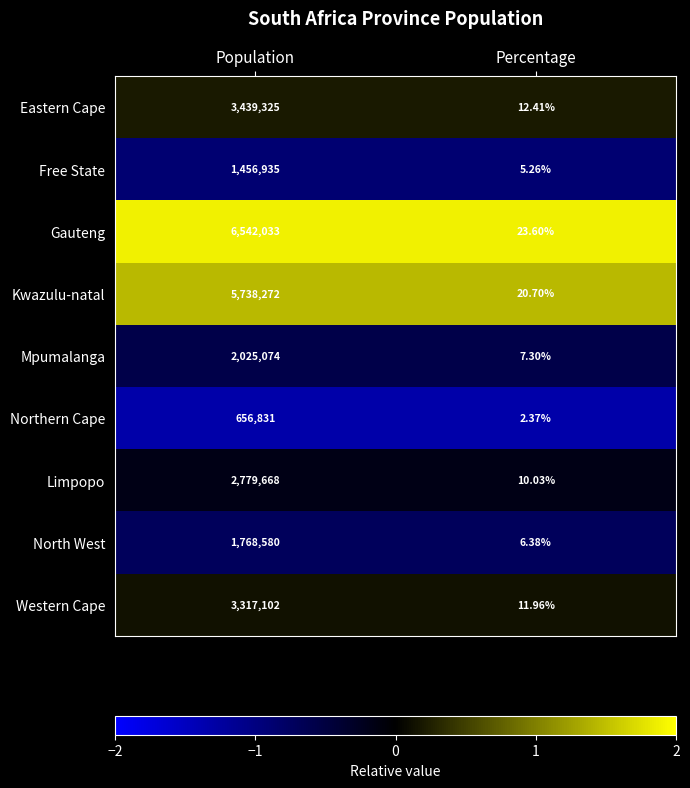

Where is Mpumalanga nearest to the value 1012540?

Percentage